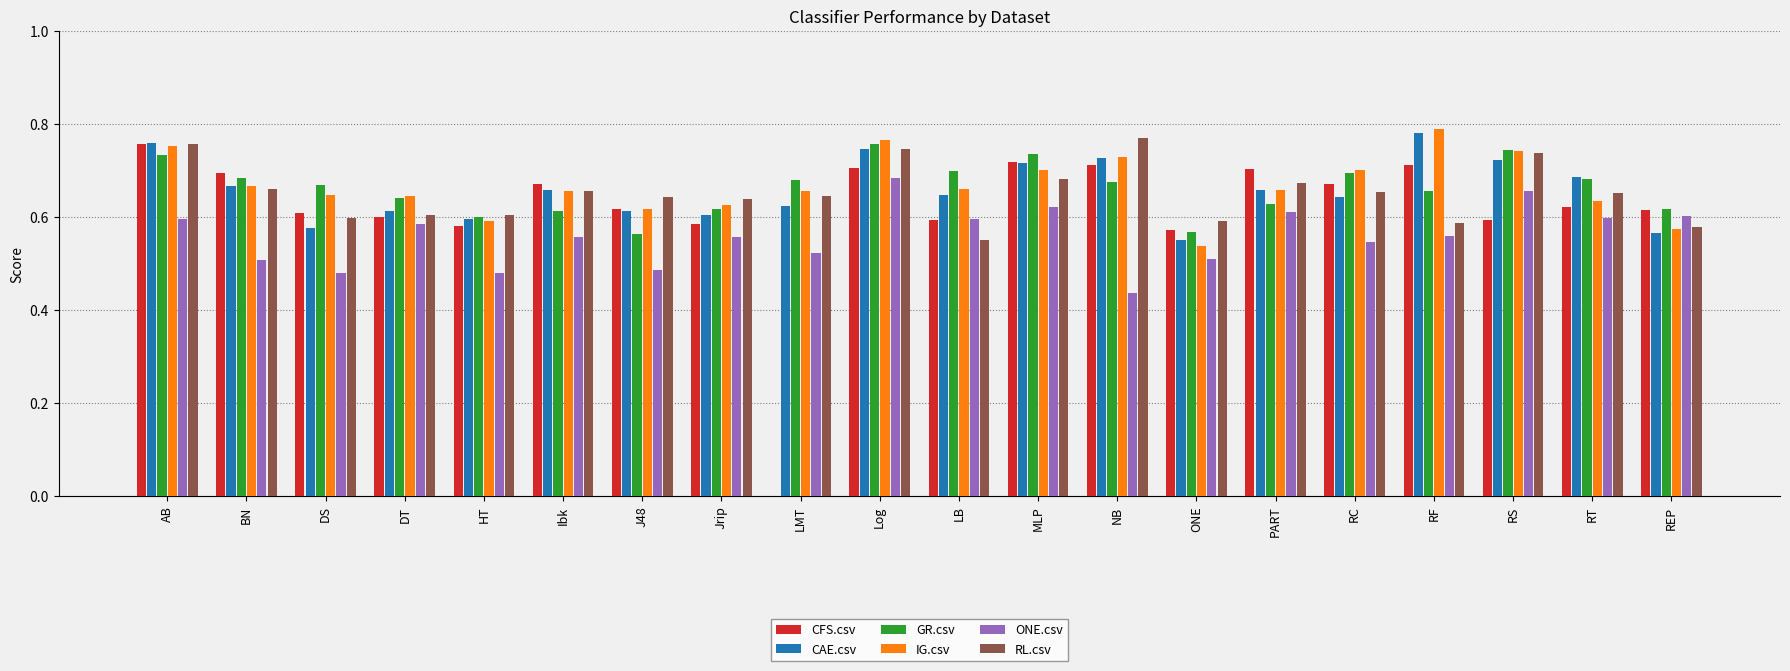

Is it true that IG.csv equals 0.1 at LB?

False